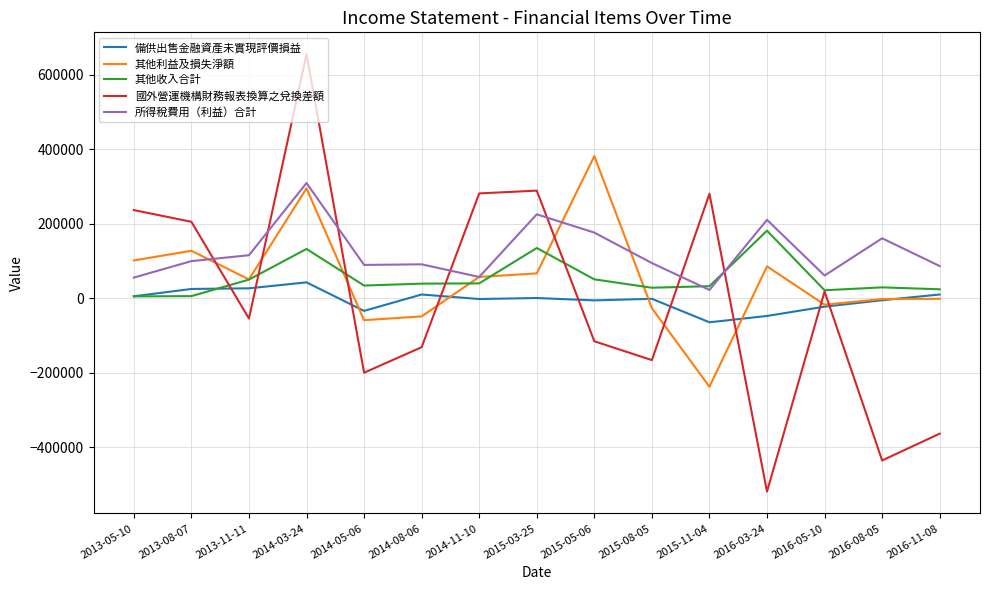

What is the maximum value for 國外營運機構財務報表換算之兌換差額?

655811